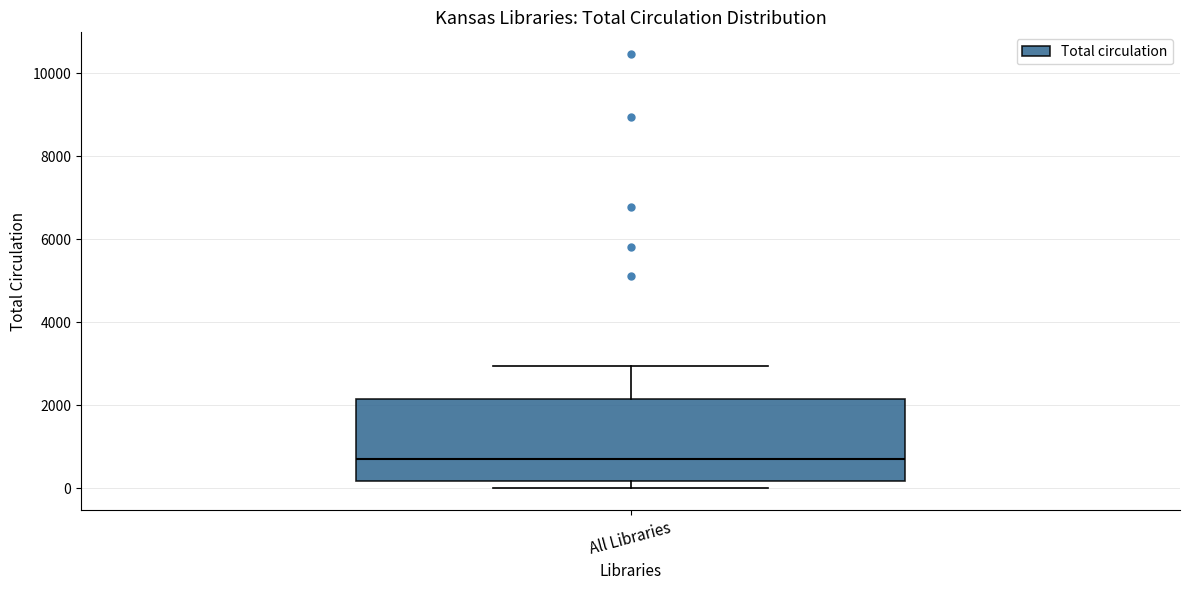

Transcribe this box plot: give where the median line is, the range the box spans, and where the two whiskers end, as read against the y-axis. The values are not printed on the chart, so give them approximately, as read against the axis.

median 800, box 200 to 2200, whiskers 0 to 3000